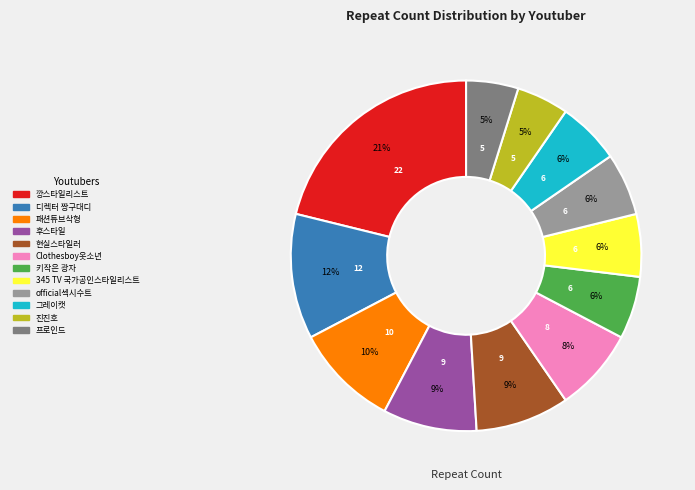

What is the largest slice in the pie chart?

깡스타일리스트